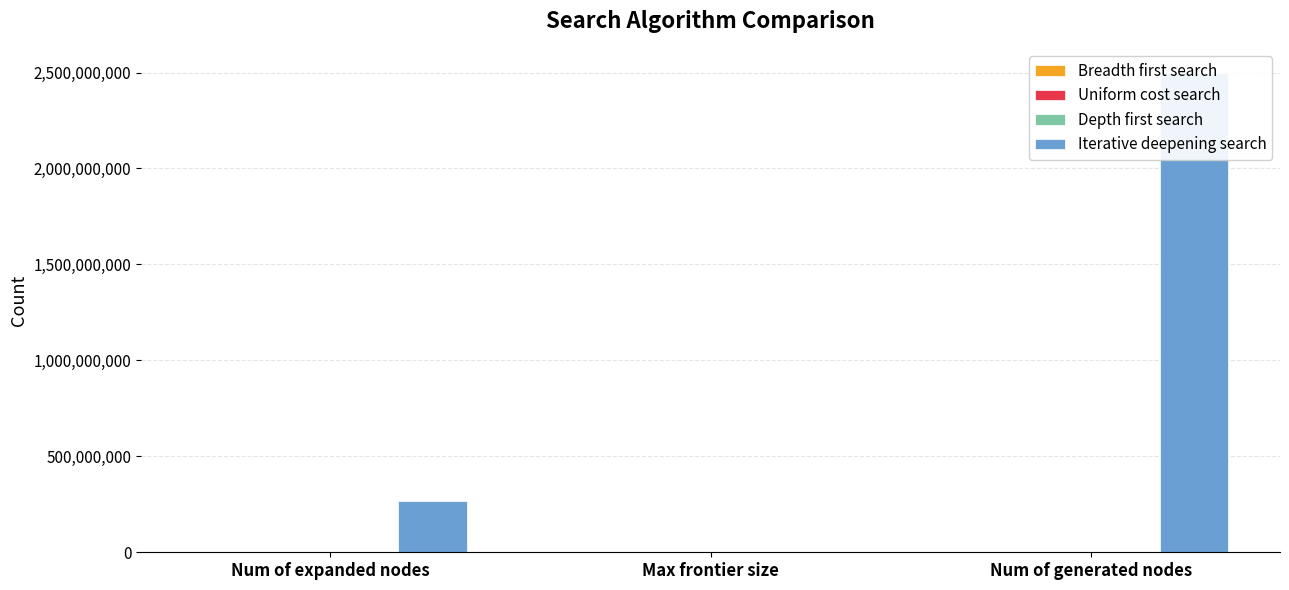

What are all the series names shown in the legend?

Breadth first search, Uniform cost search, Depth first search, Iterative deepening search